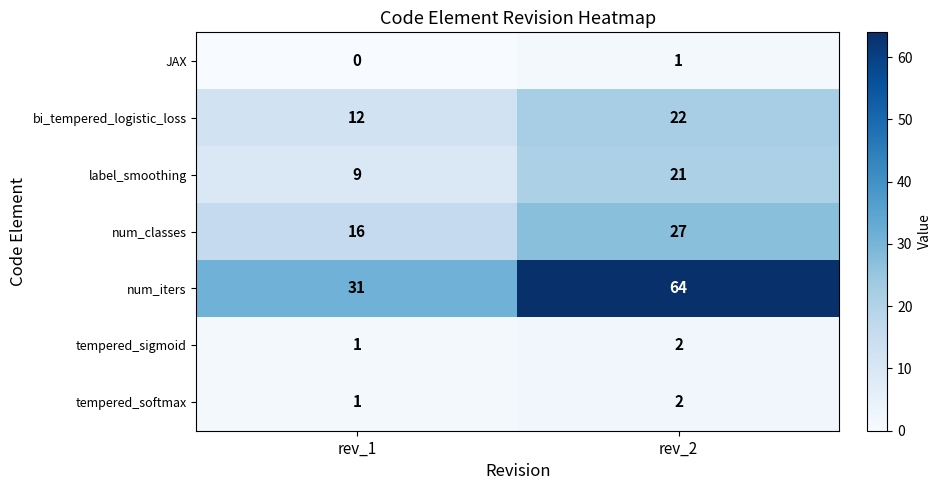

What is the sum of all num_iters values?

95